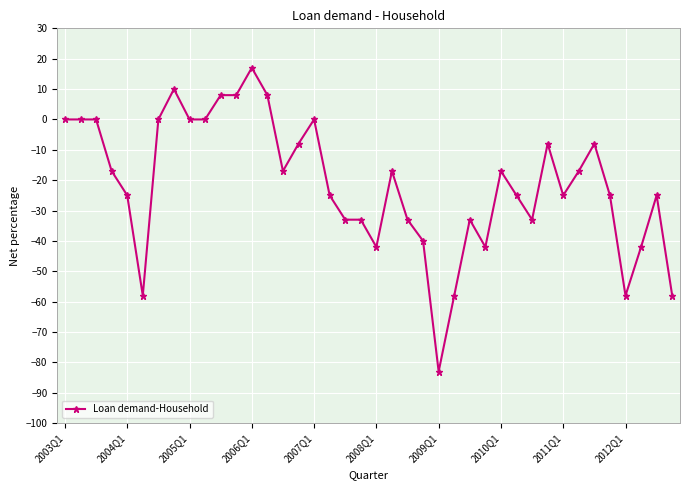

What is the sum of all values?

-854